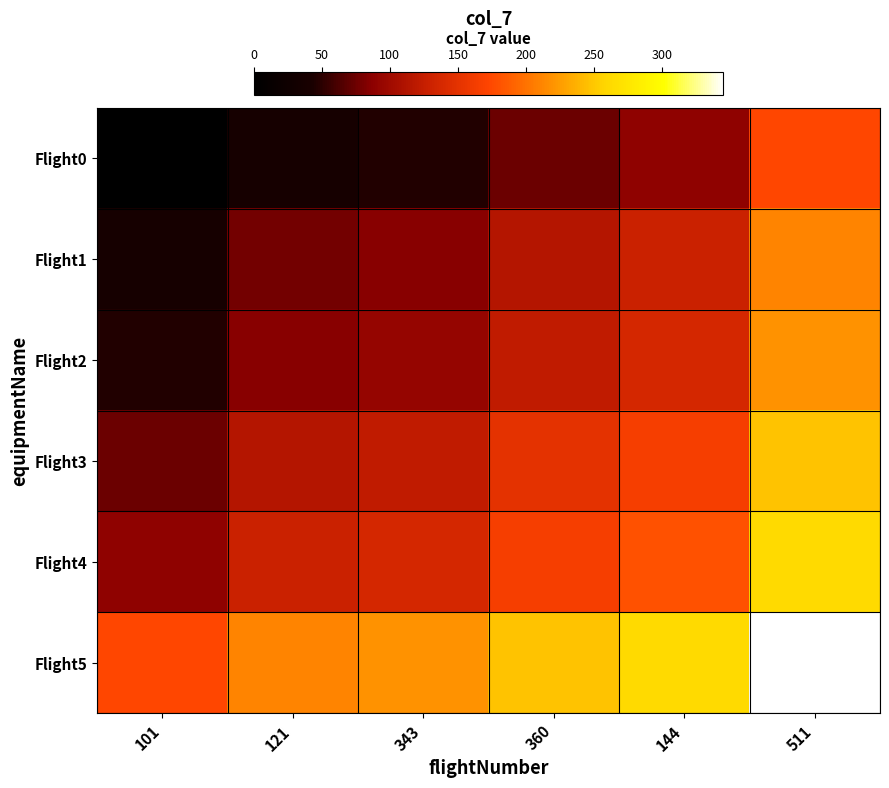

What is the total value across all series at 101?

423.0